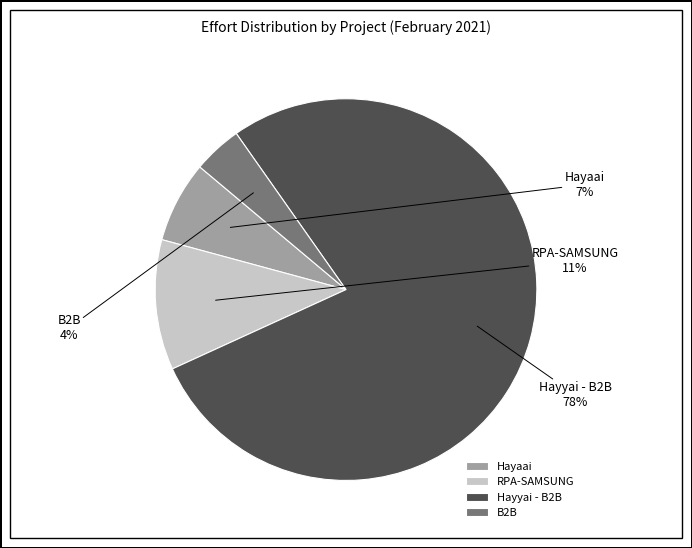

To the nearest percent, what portion does Hayaai represent?

7%